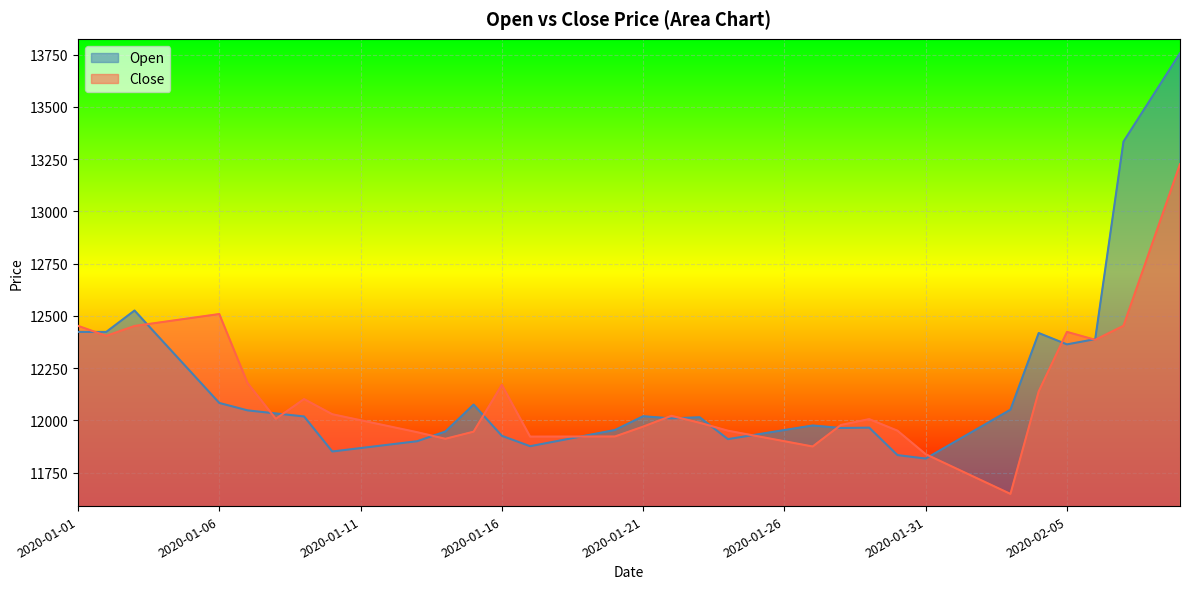

What is the maximum value shown in the chart?

13757.1